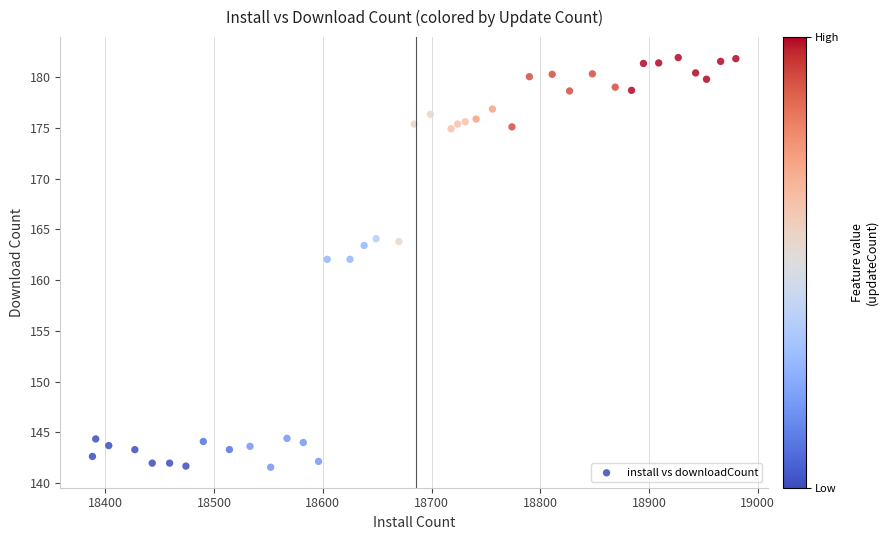

What is the range of X values (max minus min)?

592.0